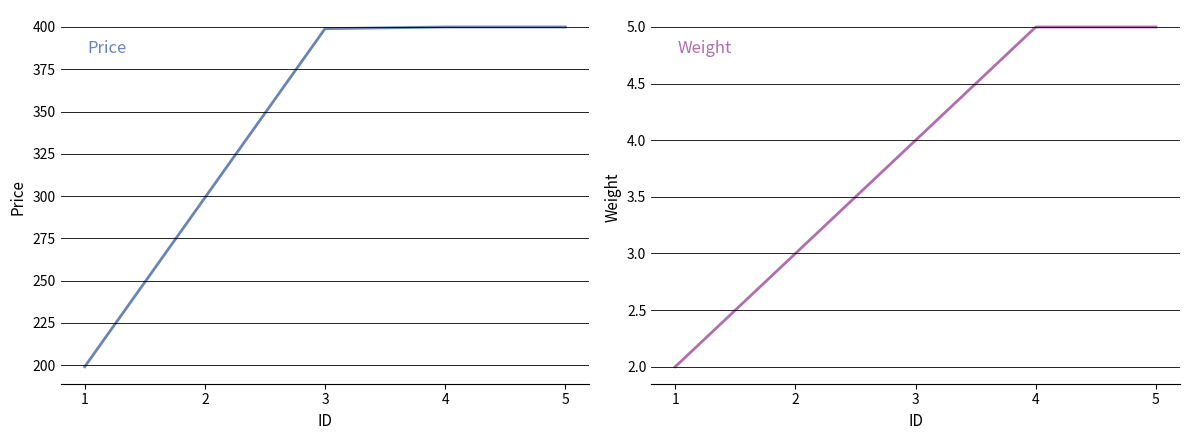

Reading right to left, extract all data points from this chart.

Price: 5=400	4=400	3=399	2=299	1=199
Weight: 5=5	4=5	3=4	2=3	1=2